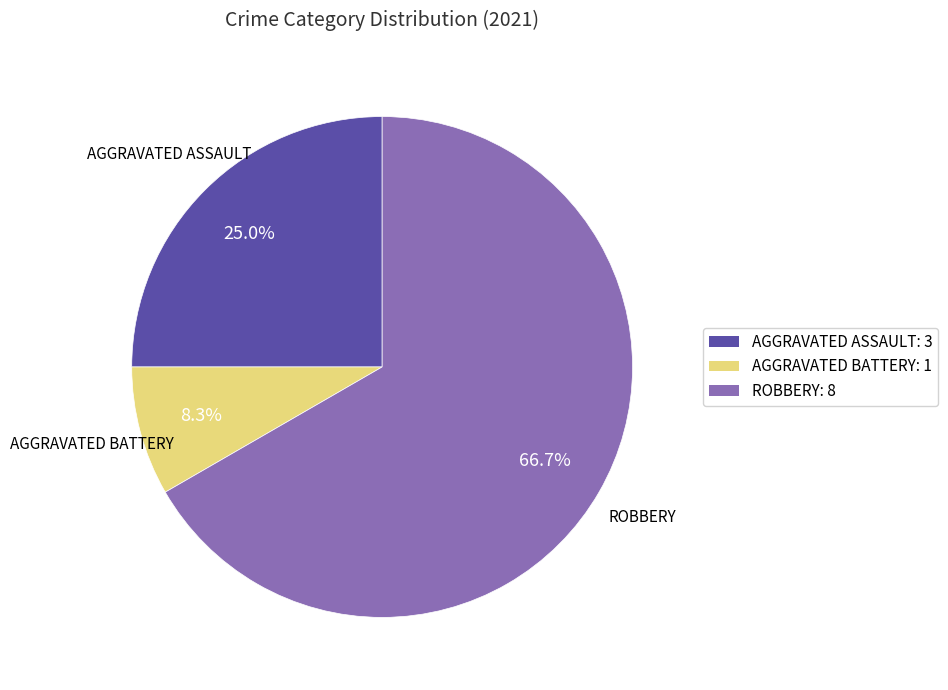

Is there a majority slice in this chart?

Yes